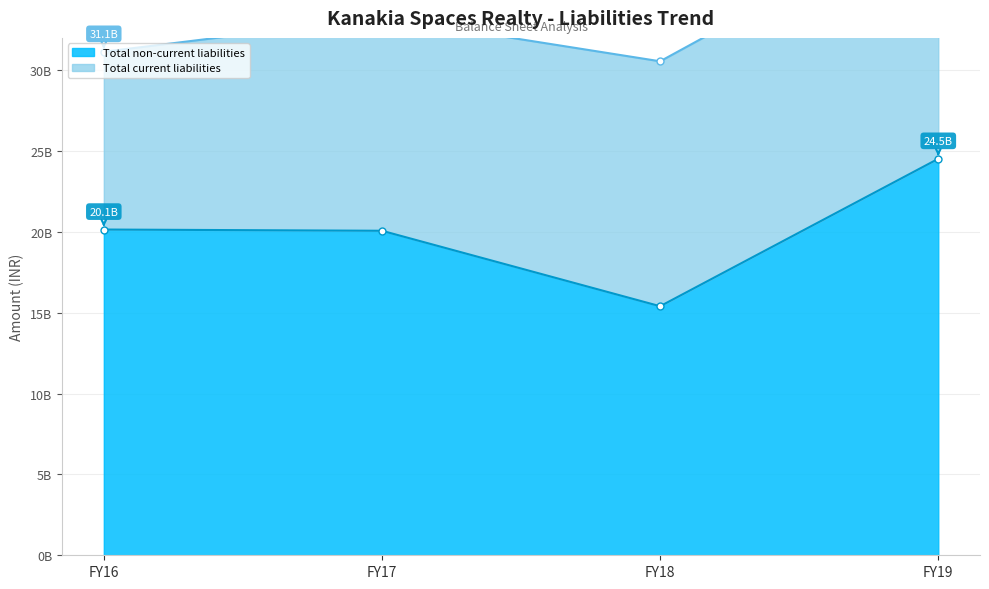

Between FY16 and FY18, which is larger?

FY16